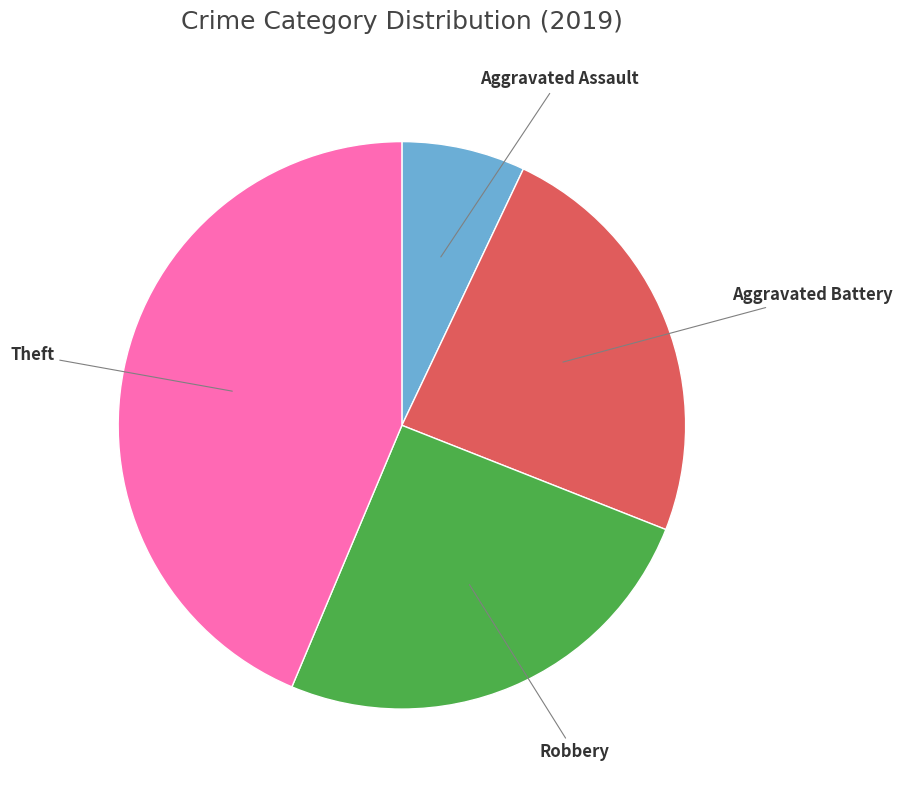

Does any single category account for the majority?

No